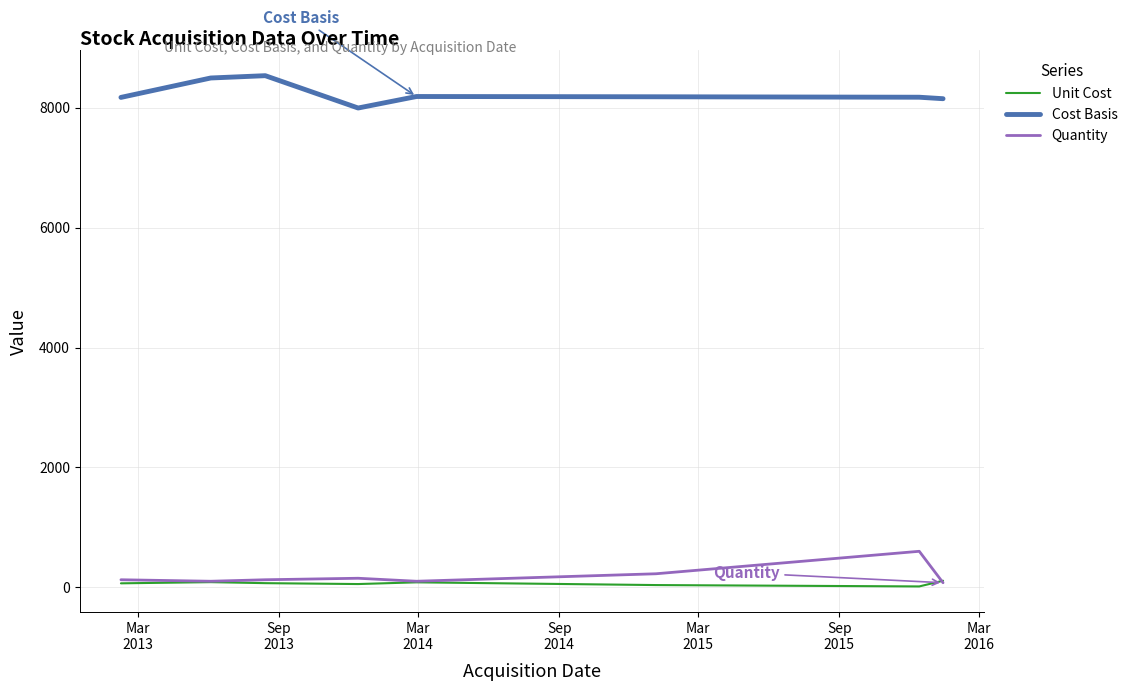

What is the maximum value shown in the chart?

8537.5